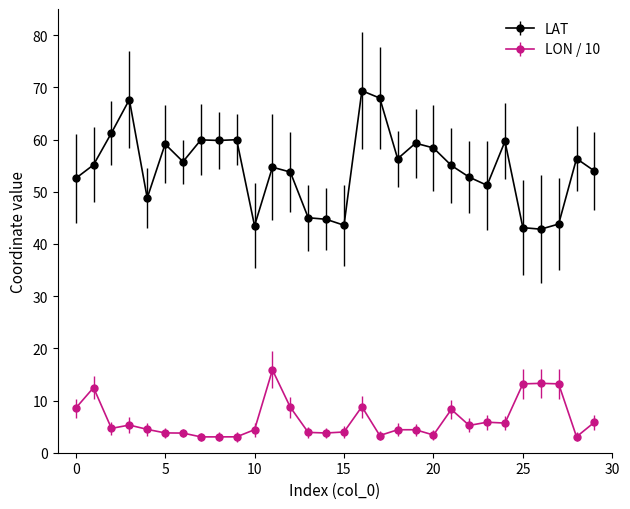

What is the difference between the second highest and second lowest values in the LAT series?

24.8